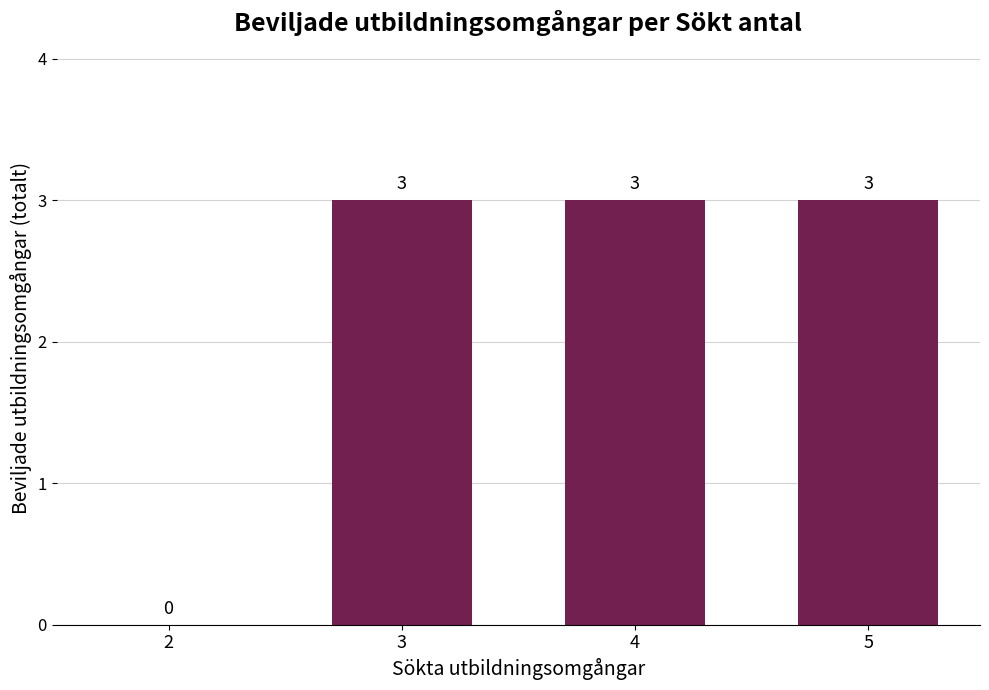

What is the ratio of the value at 5 to the value at 4?

1.0